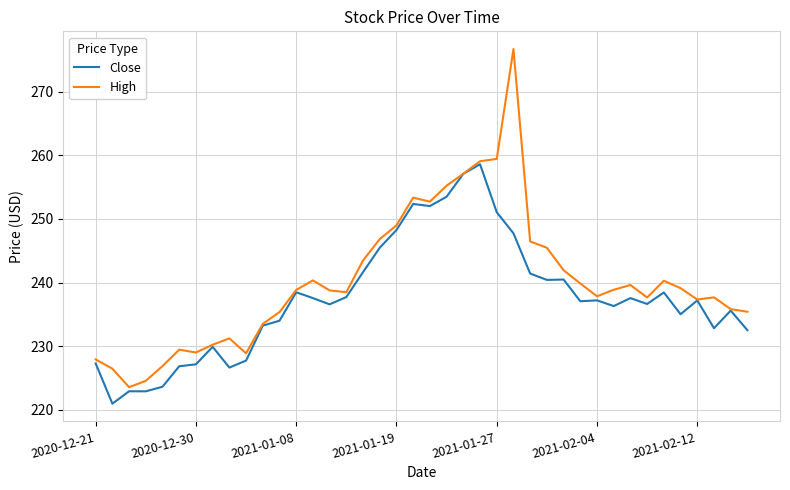

What is the maximum value for Close?

258.6